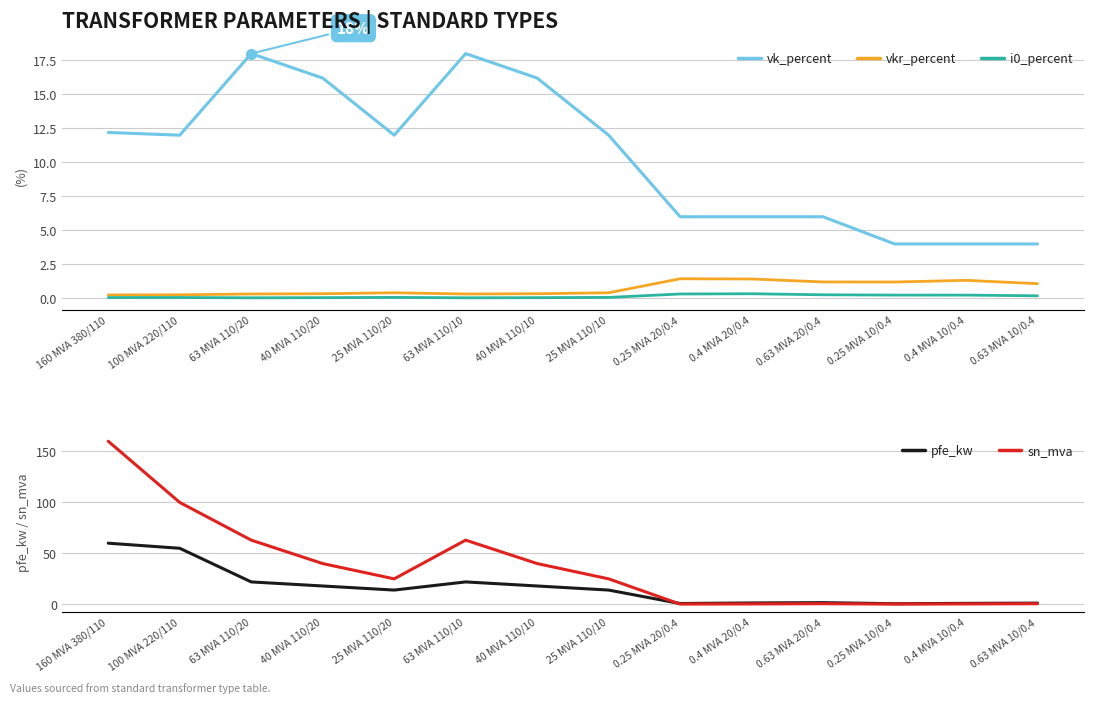

Where is the first local maximum for sn_mva?

63 MVA 110/10